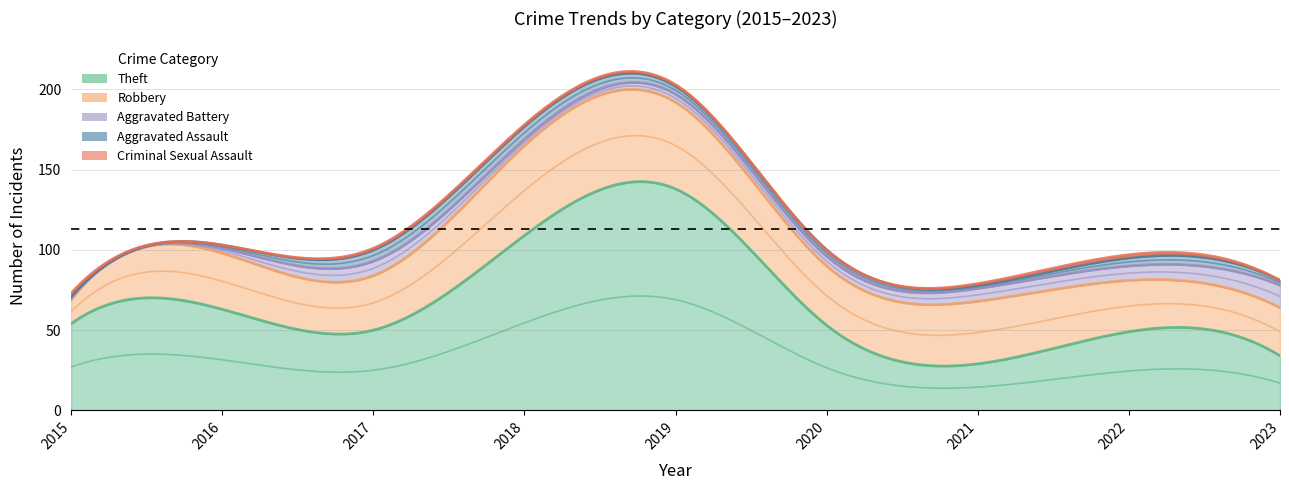

Which series has the largest total across all categories?

Theft